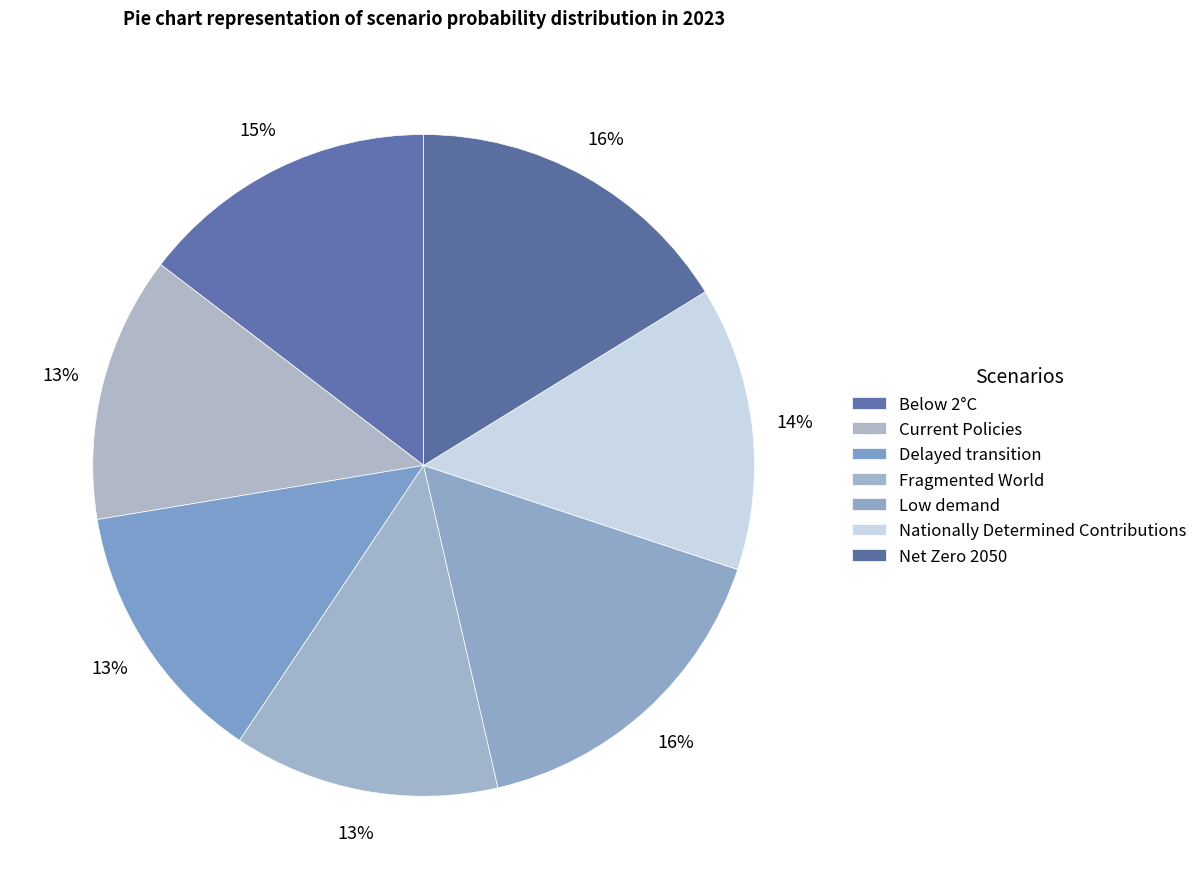

Count the number of slices in the pie.

7